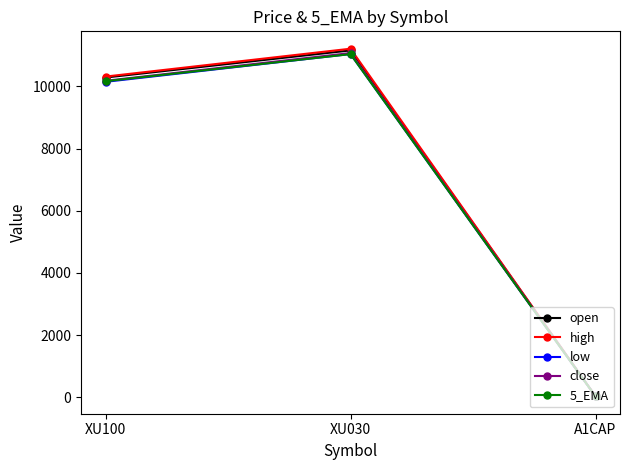

What is the difference between the maximum and minimum values in the 5_EMA series?

11003.0